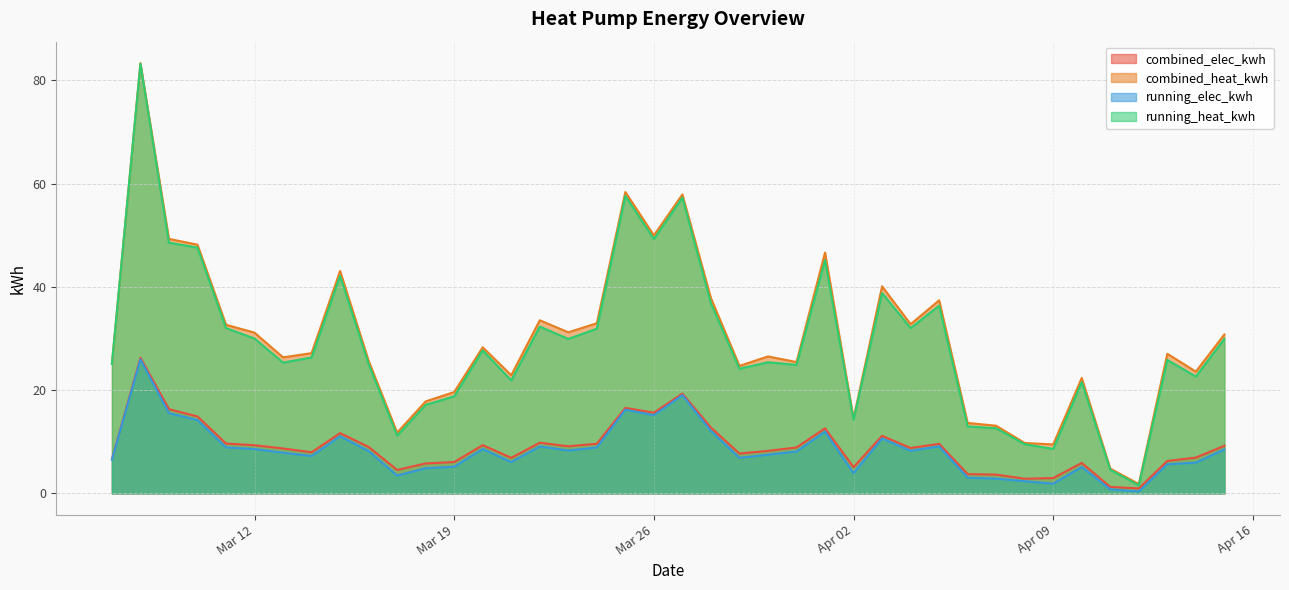

The running_elec_kwh series shows 37.0 at 2024-03-08. True or false?

False